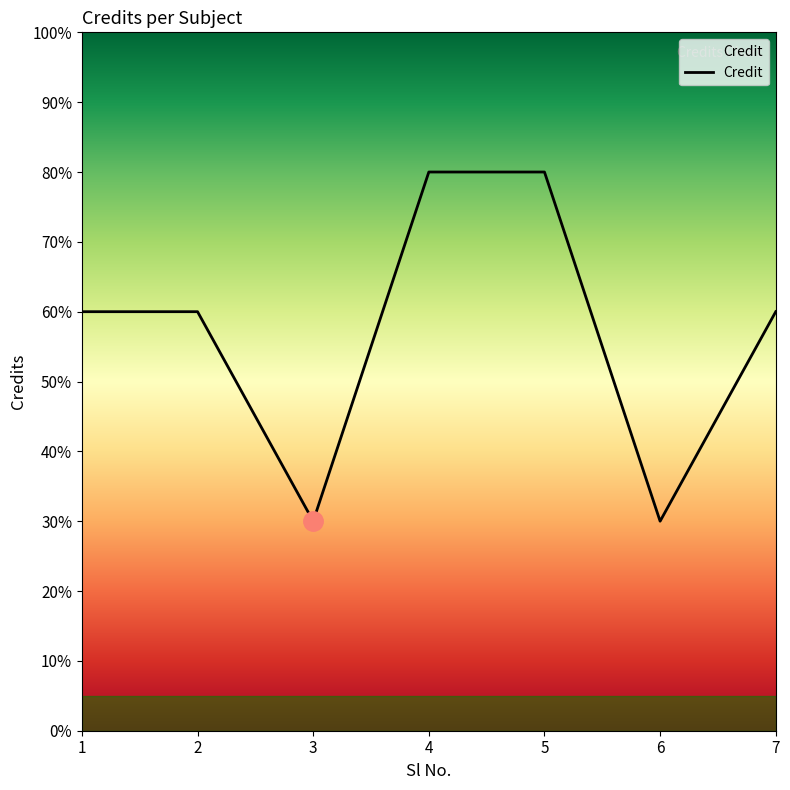

What is the greatest value displayed?

8